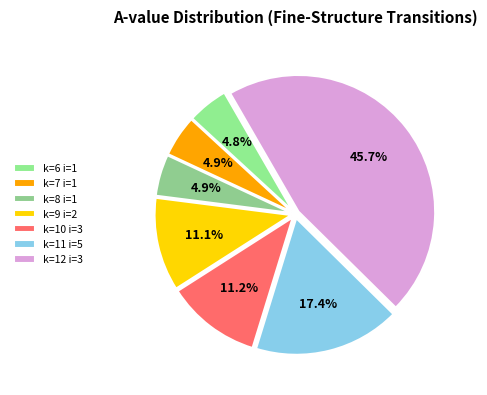

How many slices are in this pie chart?

7